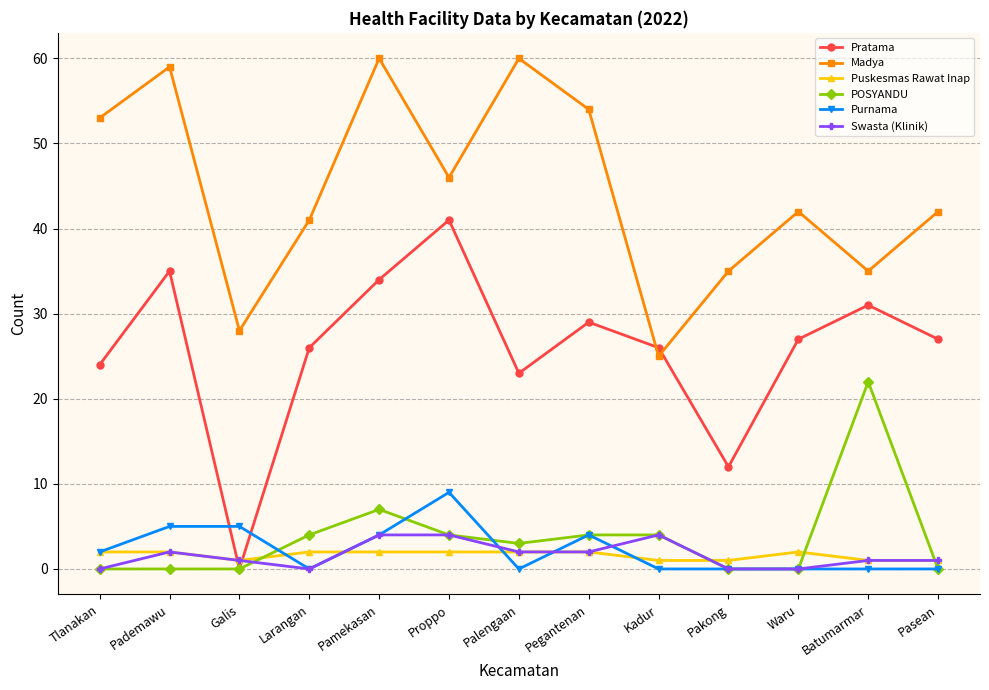

True or false: Purnama has a value of 0 at Palengaan.

True